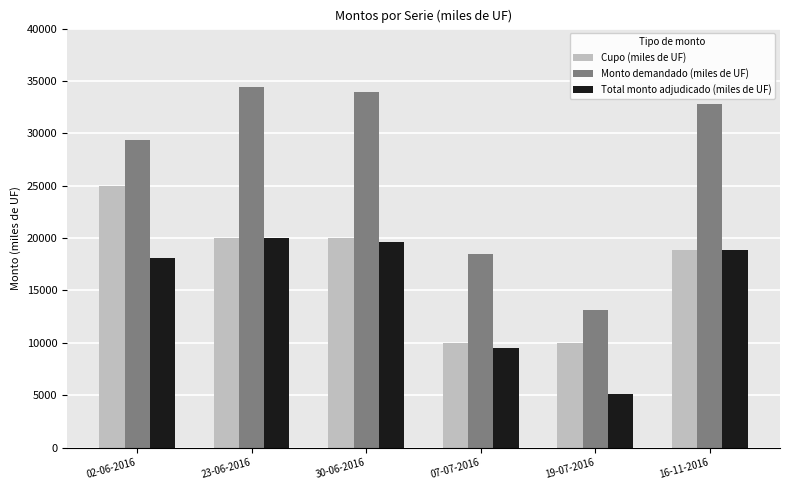

What value does the Cupo (miles de UF) series have at 19-07-2016, to the nearest 50?

10000